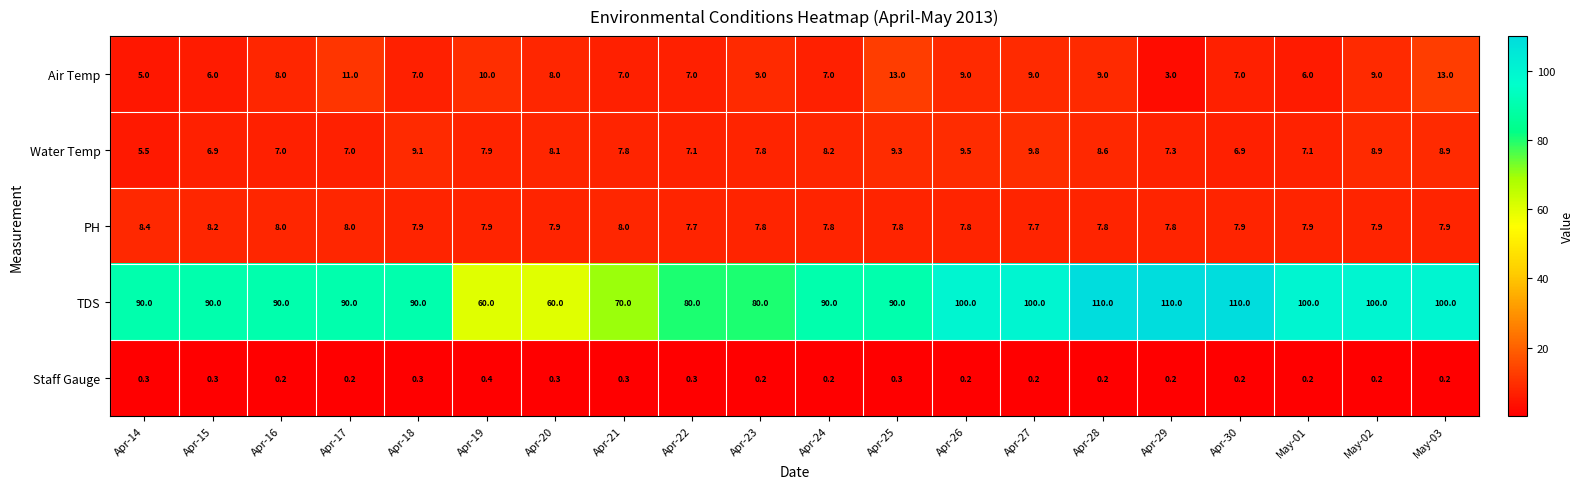

What is the total value across all series at Apr-30?

132.0